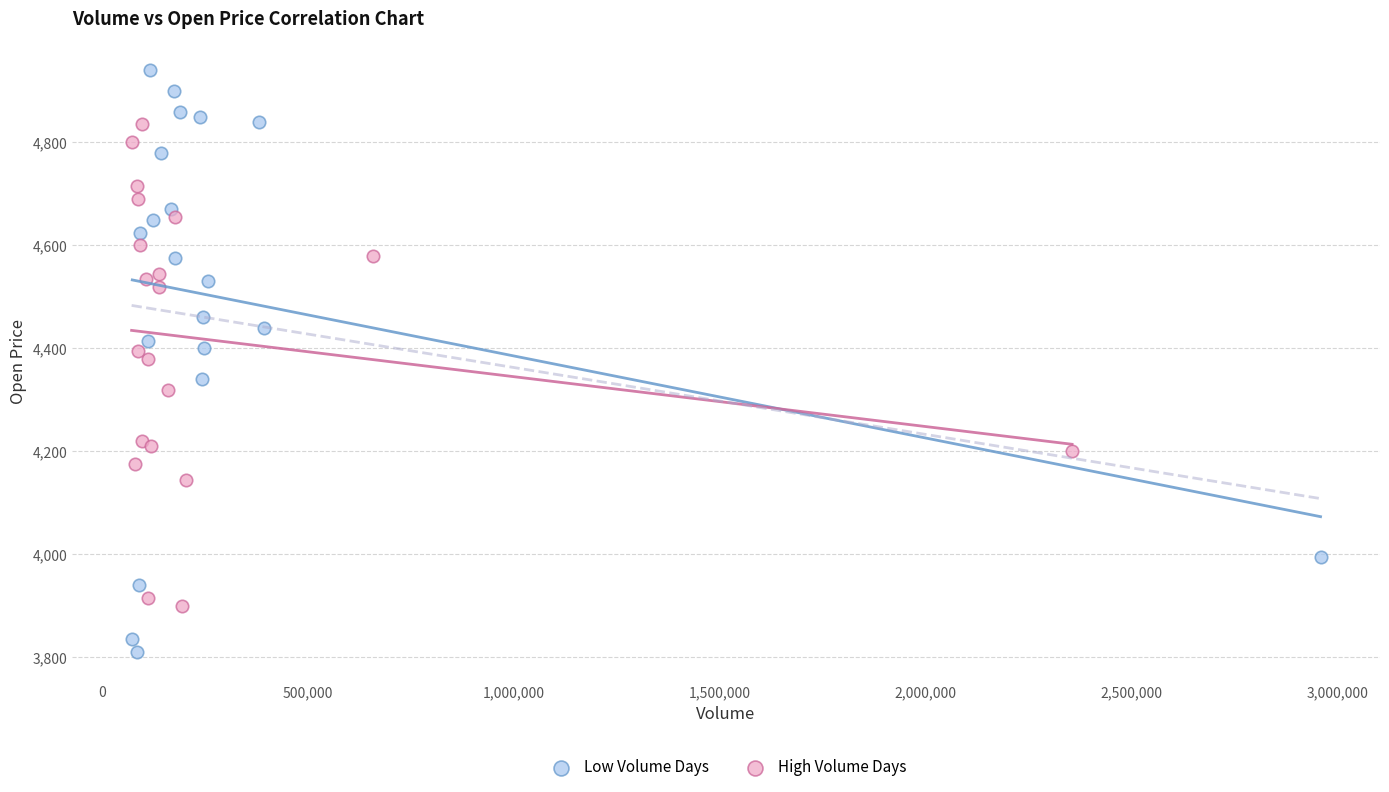

Which series reaches the maximum Y coordinate?

Low Volume Days